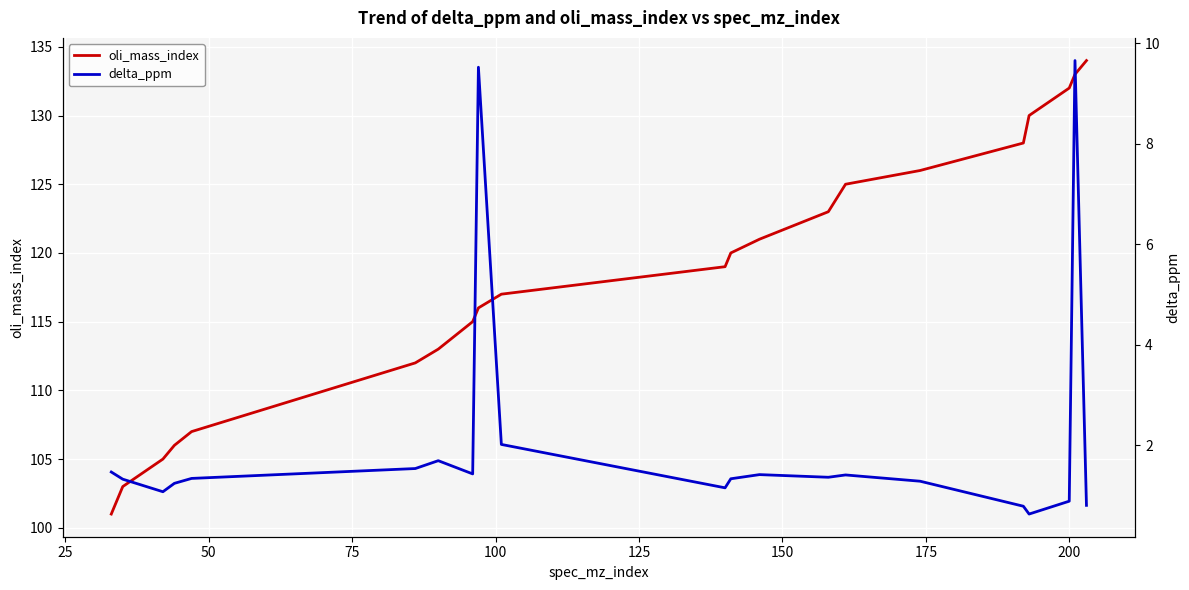

What is the minimum value for oli_mass_index?

101